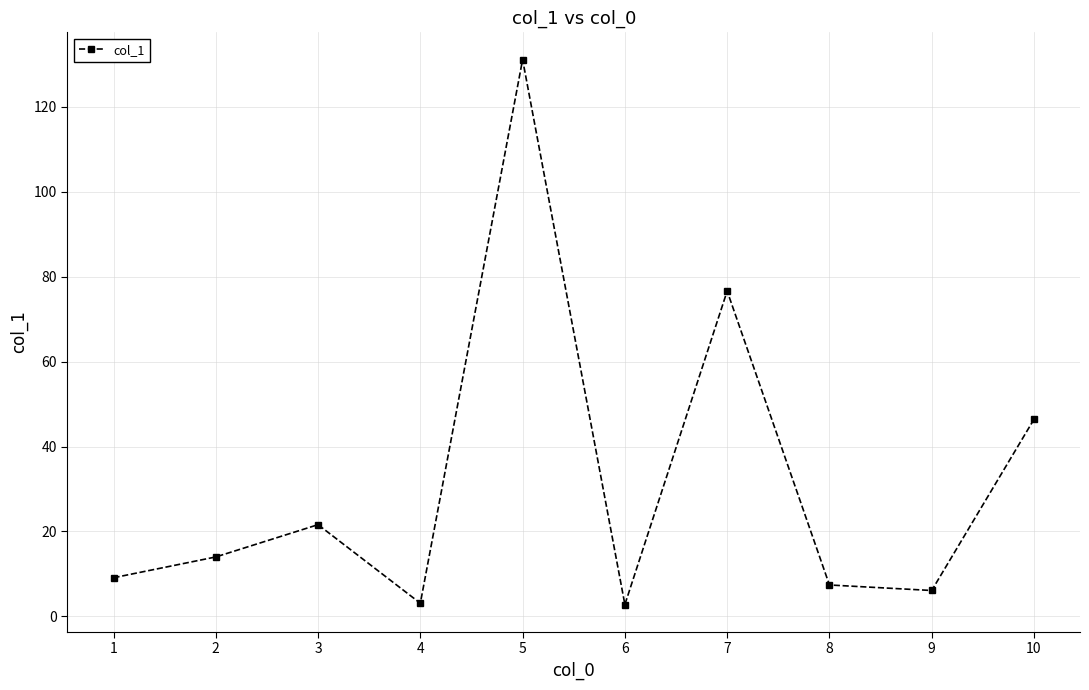

Where is the data nearest to the value 66?

7